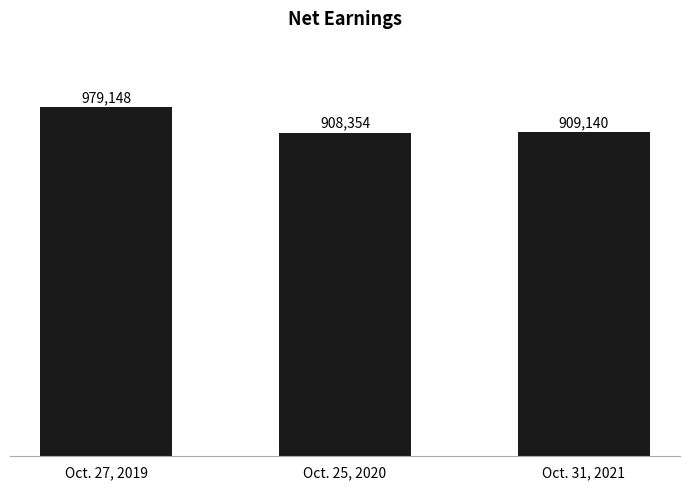

Does the chart contain stacked bars?

No